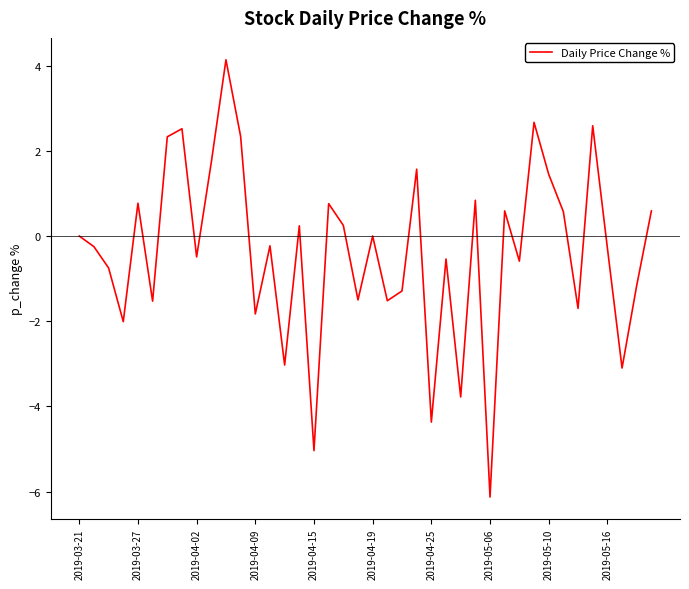

True or false: the data has more than 2 interior local peaks.

True